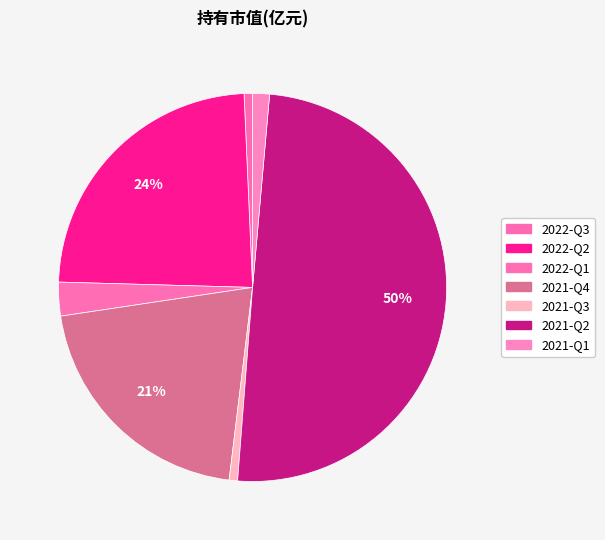

What is the change in value from 2021-Q4 to 2021-Q1?

-0.5